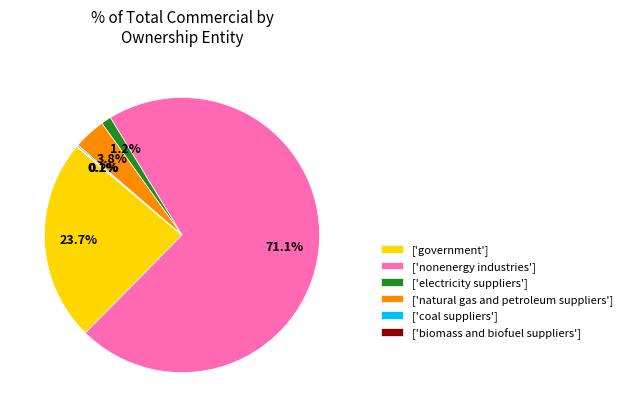

Between ['nonenergy industries'] and ['electricity suppliers'], which is larger?

['nonenergy industries']